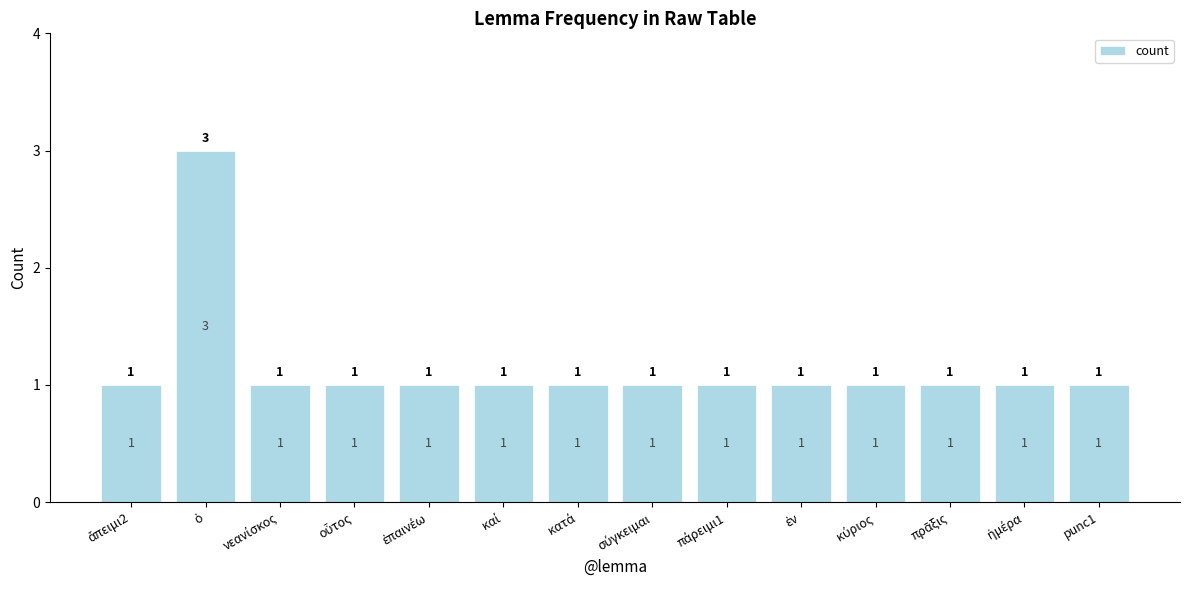

The value at punc1 is 1. True or false?

True